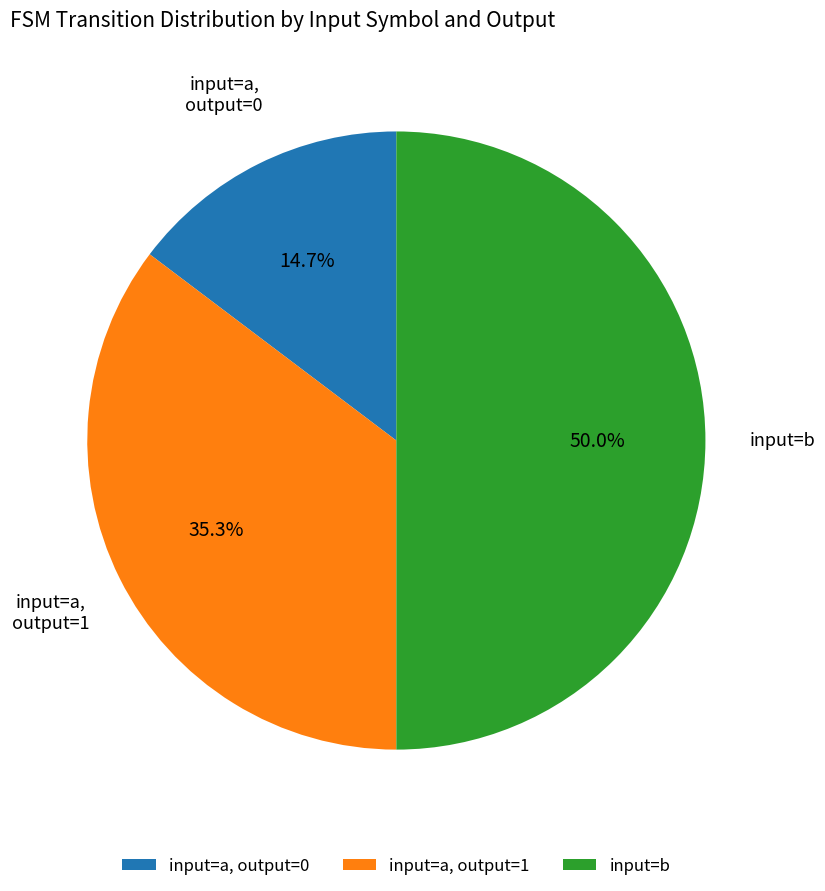

What portion of the pie excludes input=a, output=0?

85.3%